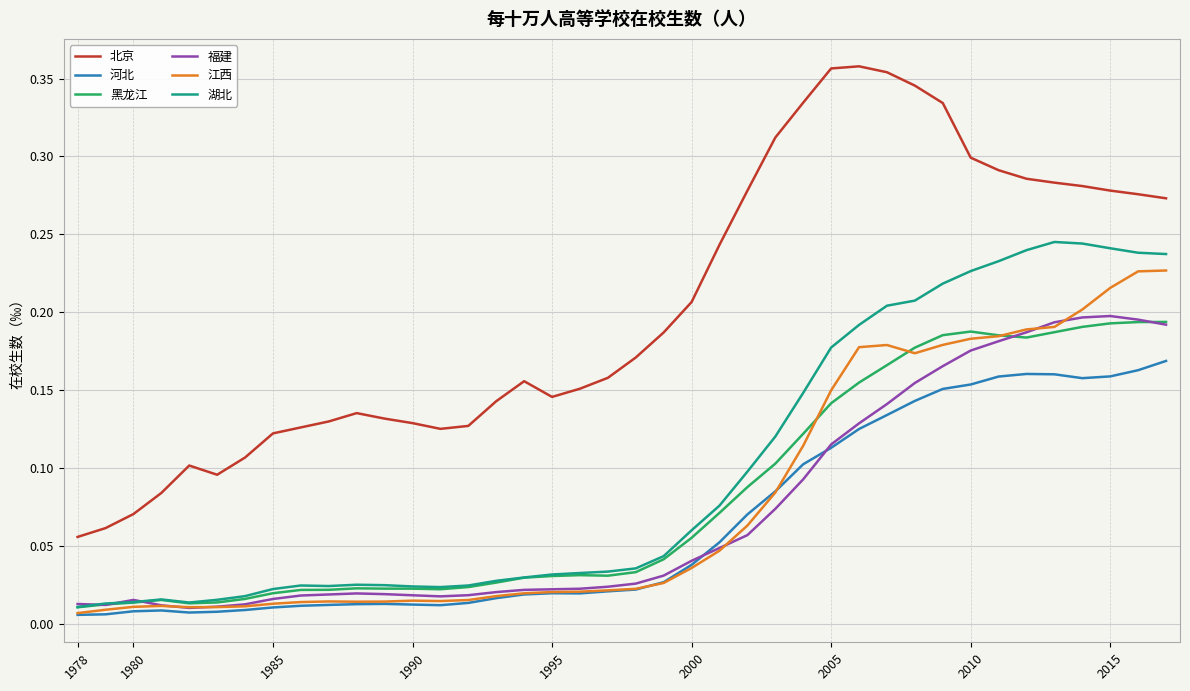

Which series has the largest total across all categories?

北京